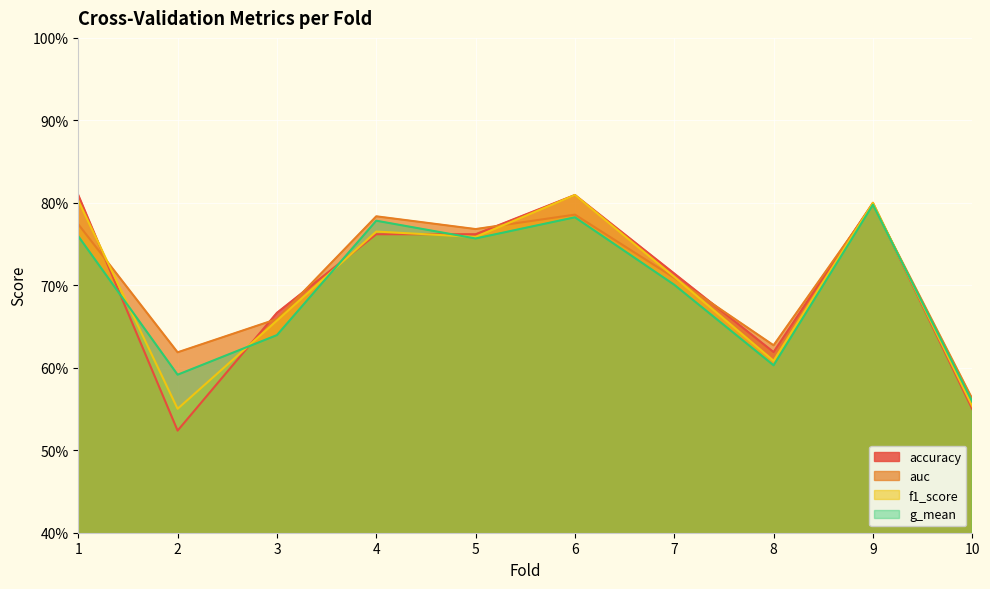

Reading left to right, list all the values displayed in this chart.

accuracy: 0.8	0.5	0.7	0.8	0.8	0.8	0.7	0.6	0.8	0.6
auc: 0.8	0.6	0.7	0.8	0.8	0.8	0.7	0.6	0.8	0.6
f1_score: 0.8	0.6	0.7	0.8	0.8	0.8	0.7	0.6	0.8	0.6
g_mean: 0.8	0.6	0.6	0.8	0.8	0.8	0.7	0.6	0.8	0.6